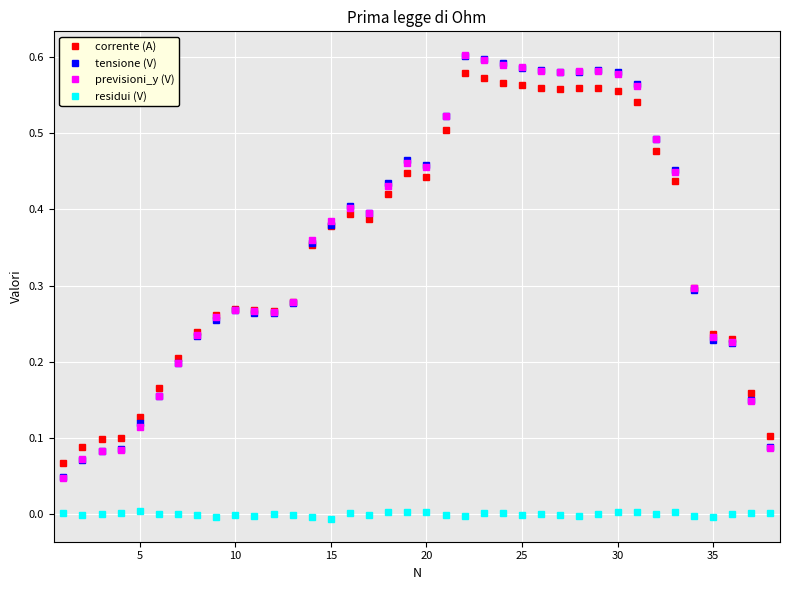

True or false: tensione (V) and residui (V) intersect in this chart.

False